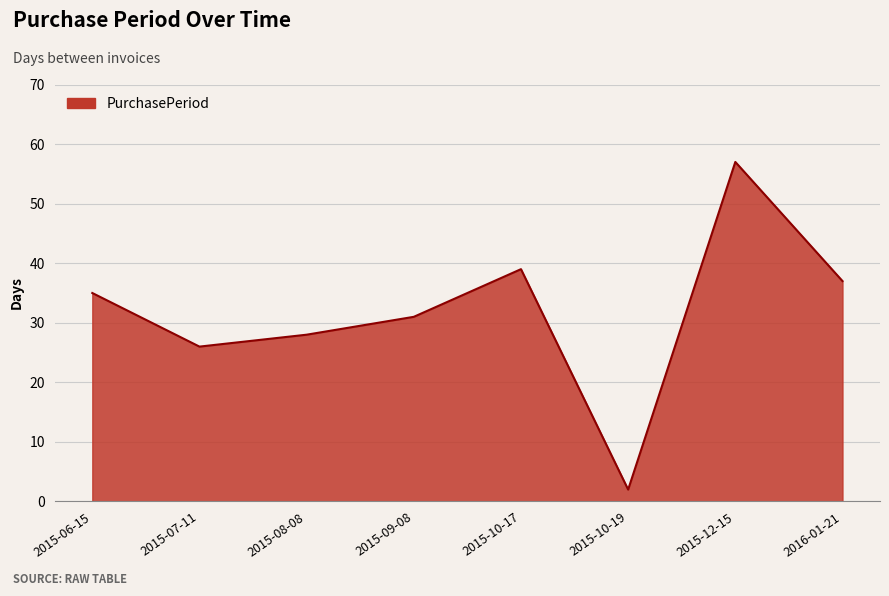

Which label corresponds to the smallest value in the chart?

2015-10-19